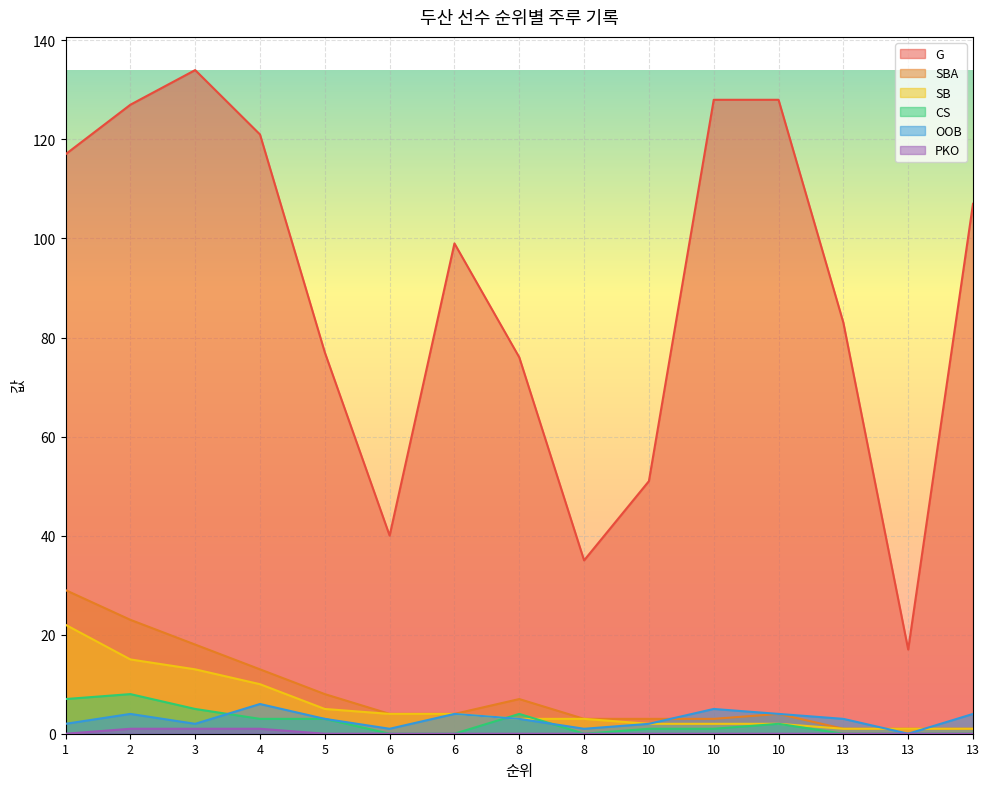

Reading right to left, extract all data points from this chart.

G: 13=107	13=17	13=83	10=128	10=128	10=51	8=35	8=76	6=99	6=40	5=77	4=121	3=134	2=127	1=117
SBA: 13=1	13=1	13=1	10=4	10=3	10=3	8=3	8=7	6=4	6=4	5=8	4=13	3=18	2=23	1=29
SB: 13=1	13=1	13=1	10=2	10=2	10=2	8=3	8=3	6=4	6=4	5=5	4=10	3=13	2=15	1=22
CS: 13=0	13=0	13=0	10=2	10=1	10=1	8=0	8=4	6=0	6=0	5=3	4=3	3=5	2=8	1=7
OOB: 13=4	13=0	13=3	10=4	10=5	10=2	8=1	8=3	6=4	6=1	5=3	4=6	3=2	2=4	1=2
PKO: 13=0	13=0	13=0	10=0	10=0	10=0	8=0	8=0	6=0	6=0	5=0	4=1	3=1	2=1	1=0